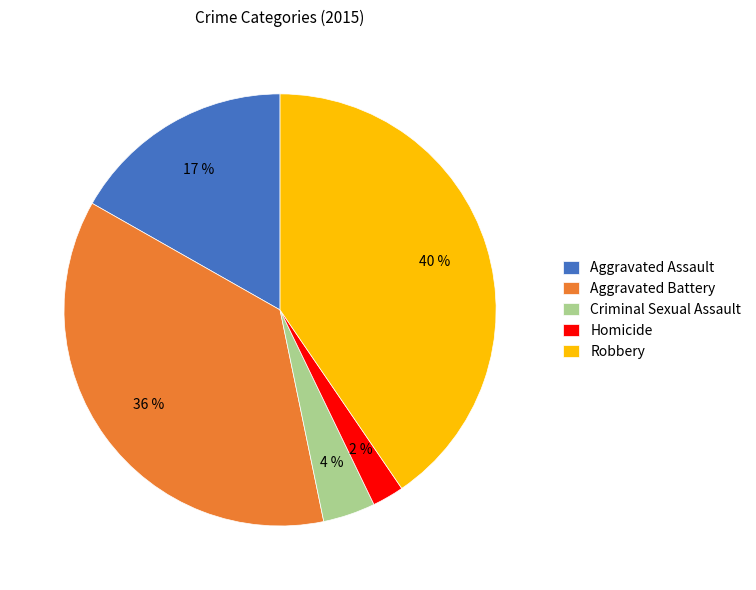

Do Criminal Sexual Assault and Homicide together represent more than half of the pie?

No